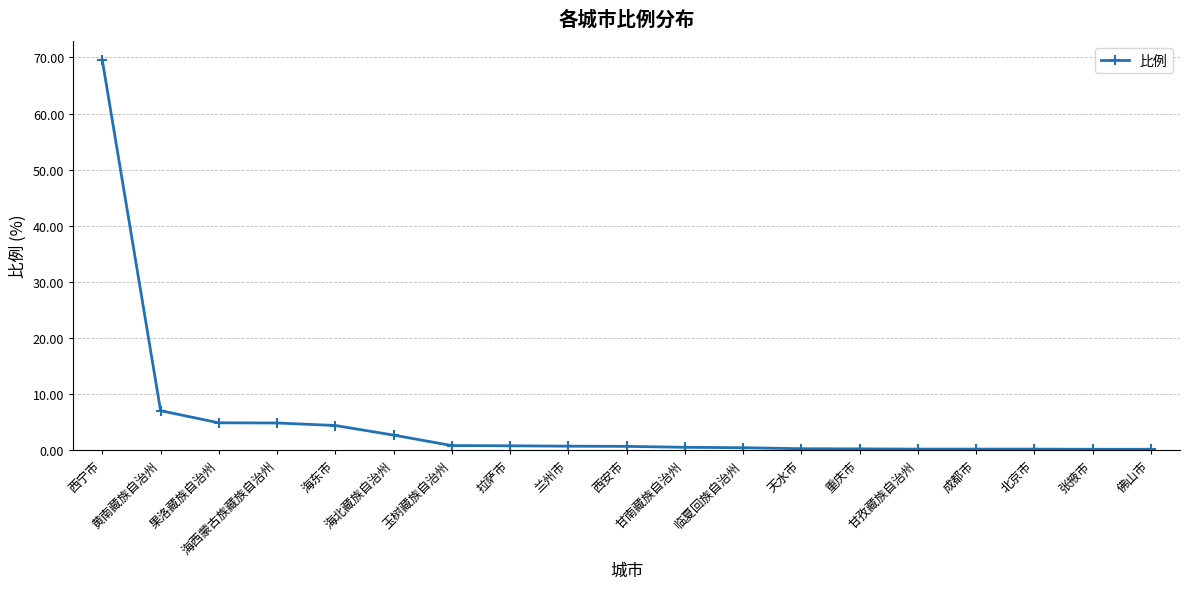

How many lines are shown in the chart?

1